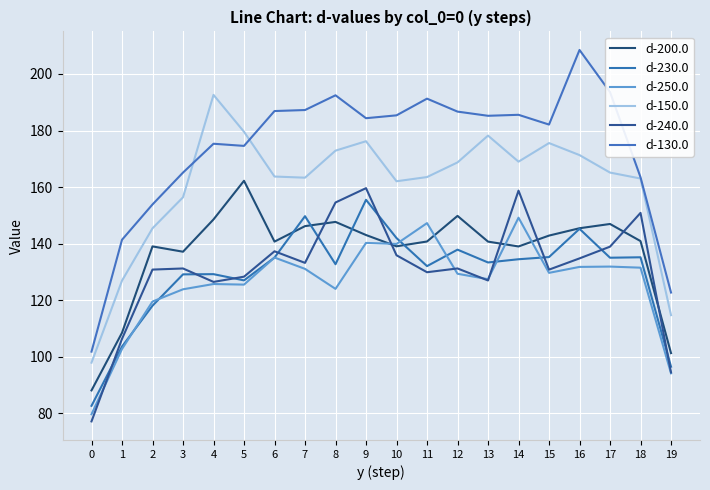

At which label is d-150.0 closest to 145?

2